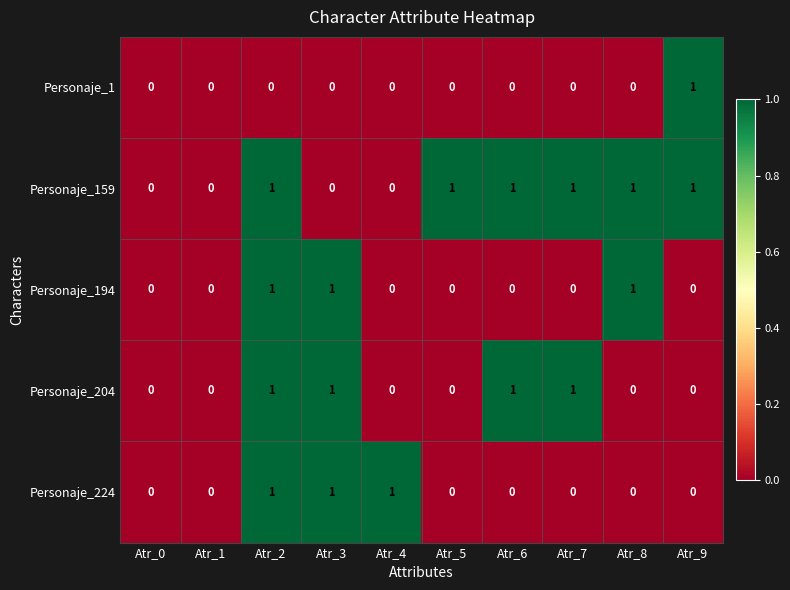

Which series changed the most between Atr_2 and Atr_3?

Personaje_159